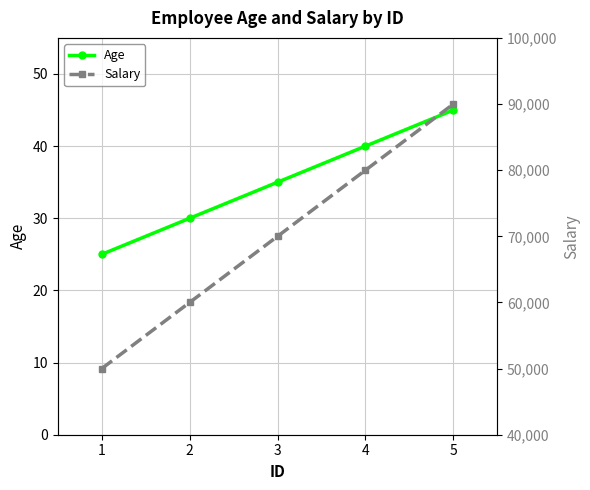

List the series in order of their overall mean, highest first.

Salary, Age